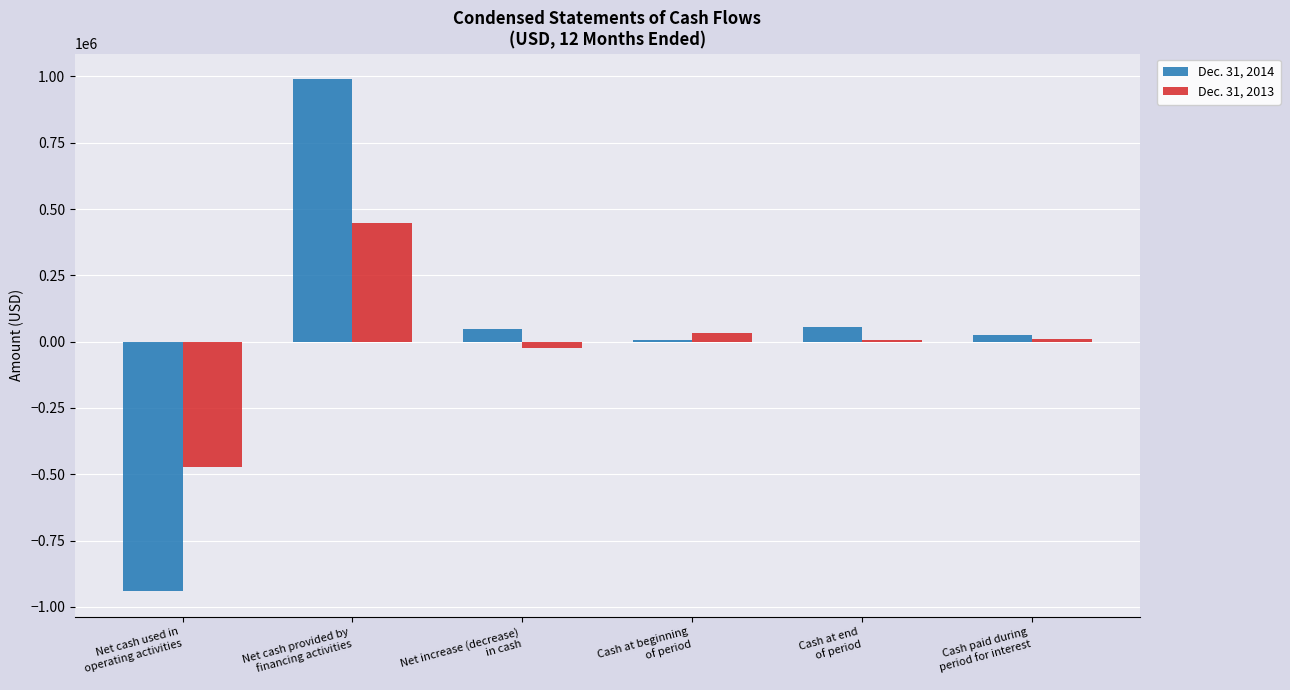

List the series in order of their overall mean, lowest first.

Dec. 31, 2013, Dec. 31, 2014